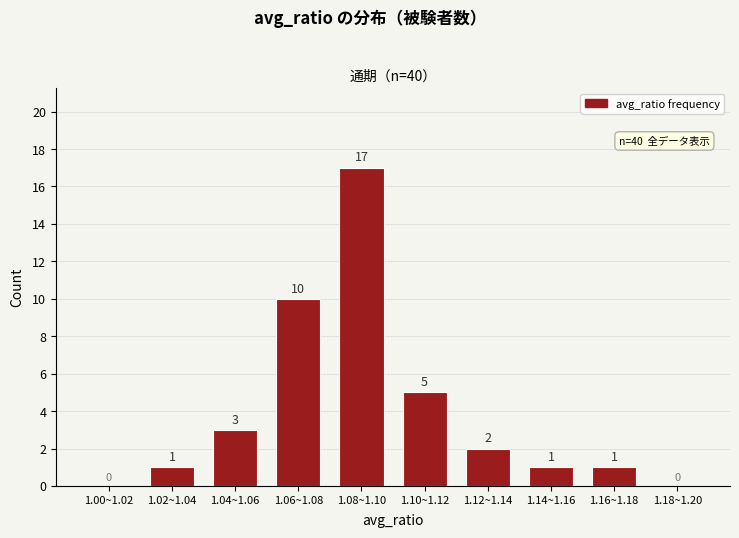

Reading right to left, transcribe all the data shown in this chart.

1.18~1.20=0	1.16~1.18=1	1.14~1.16=1	1.12~1.14=2	1.10~1.12=5	1.08~1.10=17	1.06~1.08=10	1.04~1.06=3	1.02~1.04=1	1.00~1.02=0